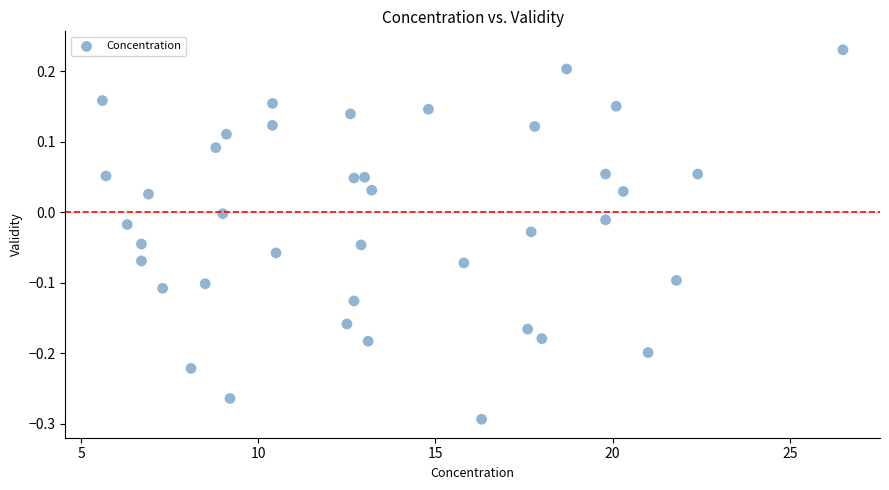

What is the range of X values (max minus min)?

20.9